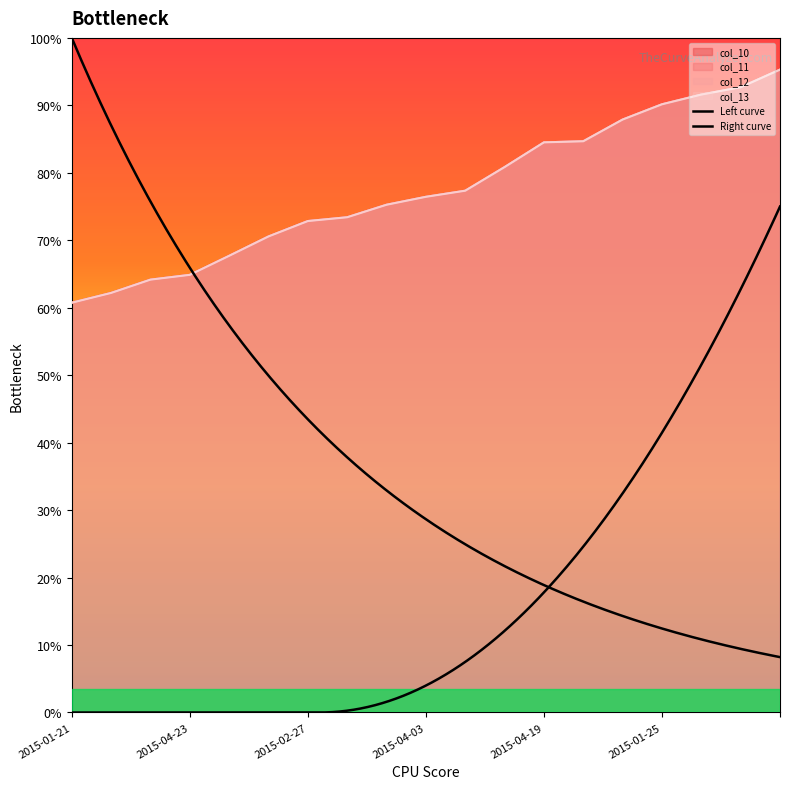

What is the sum of the col_12 values at 2015-01-25 and 2015-04-19?

2969.4